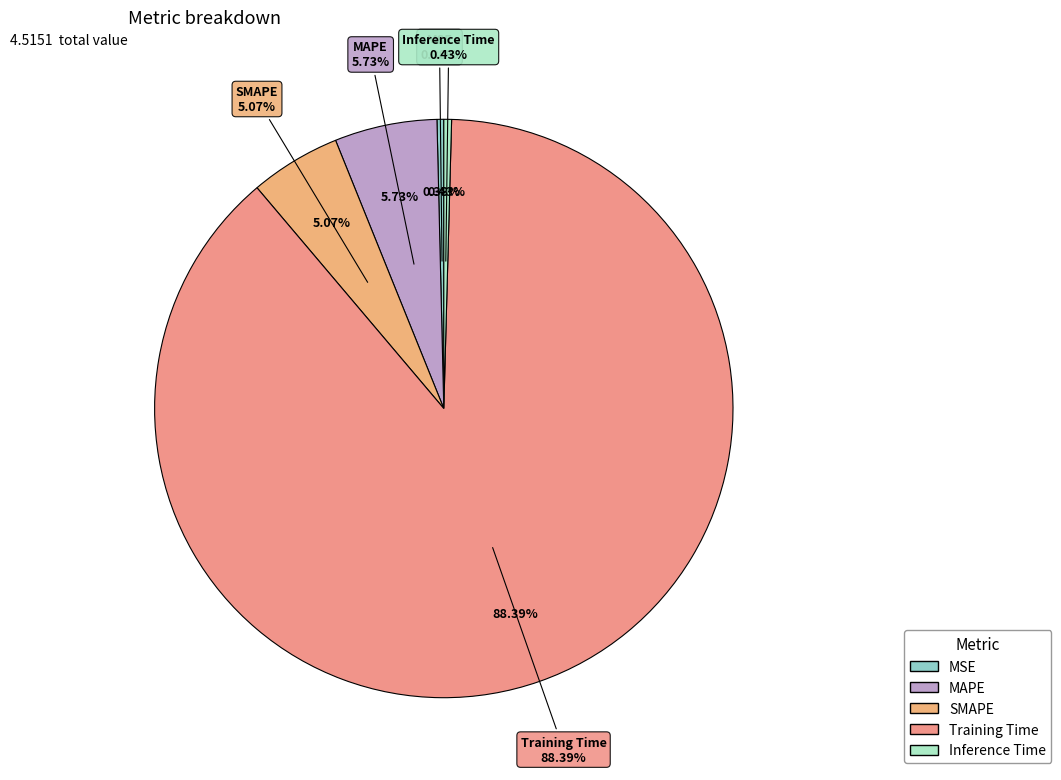

What is the change in value from Training Time to Inference Time?

-4.0